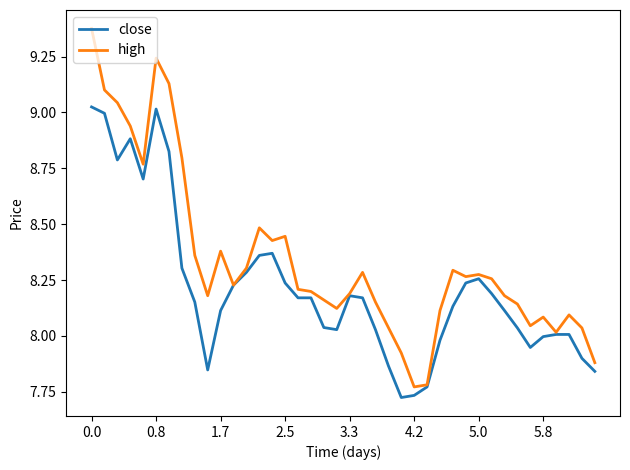

Rank the series by their maximum value, from lowest to highest.

close, high